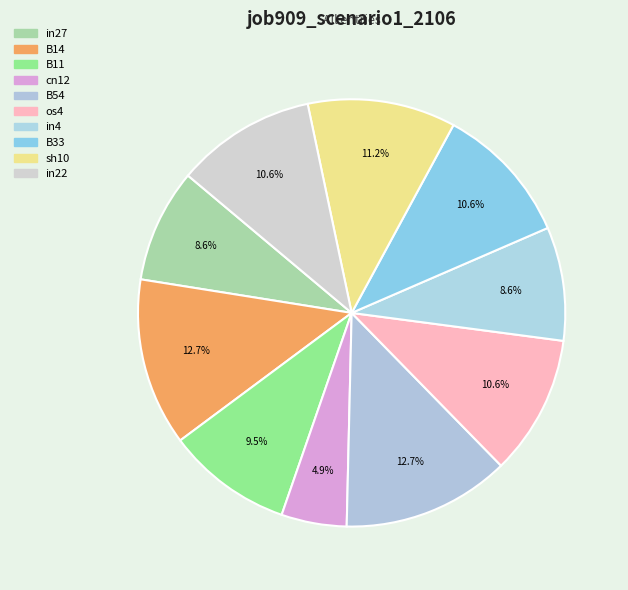

Which has a higher value, sh10 or os4?

sh10